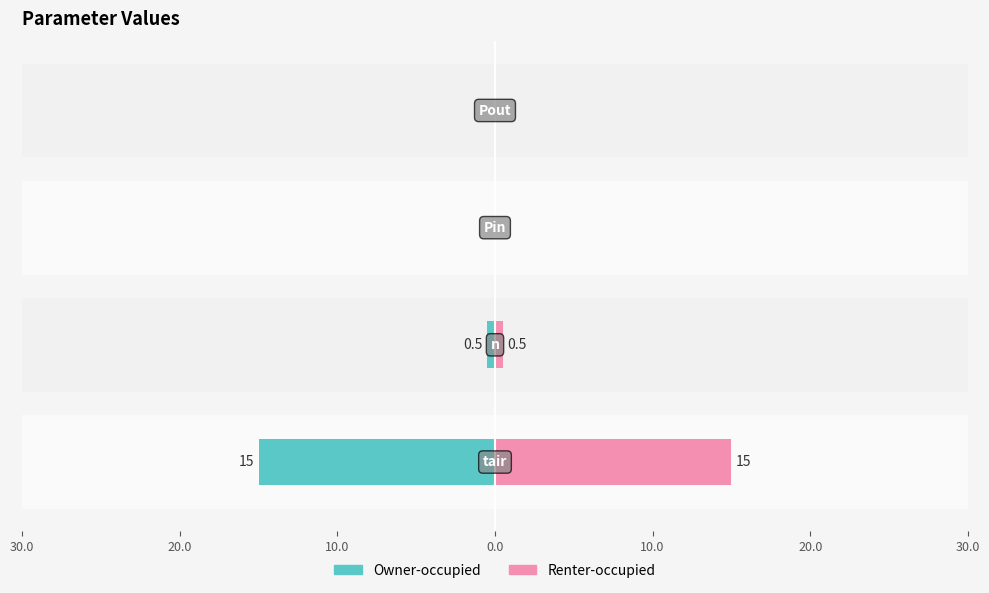

How many bars are there in each group?

2